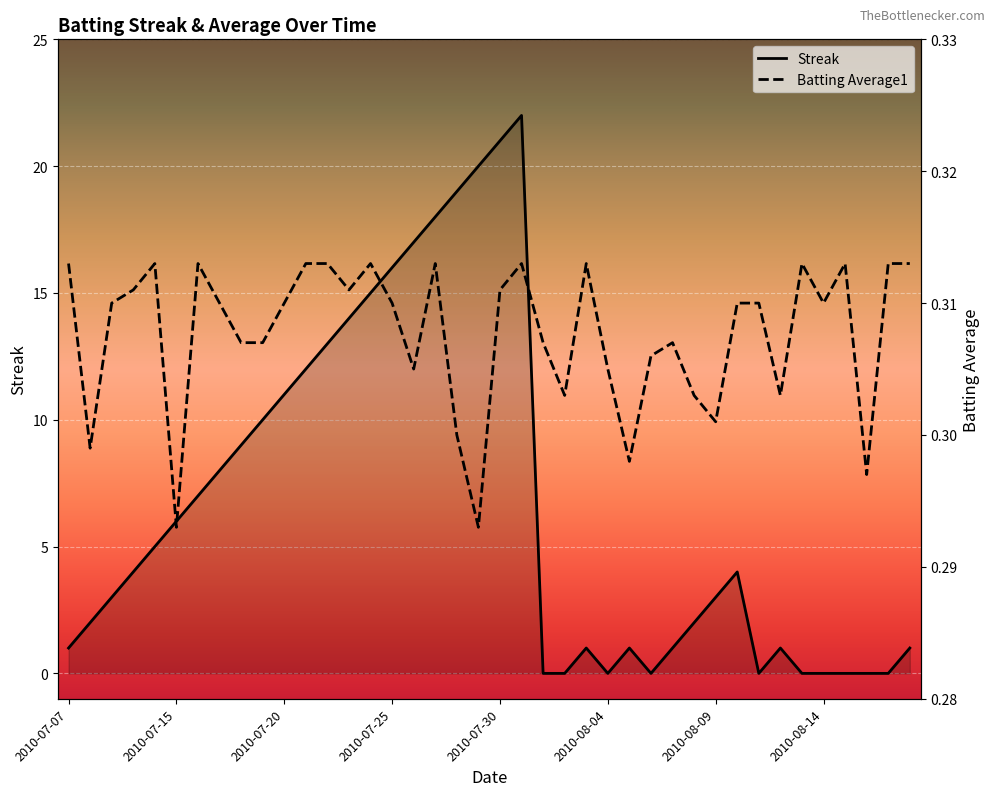

True or false: Streak has a value of 6 at 2010-07-15.

True